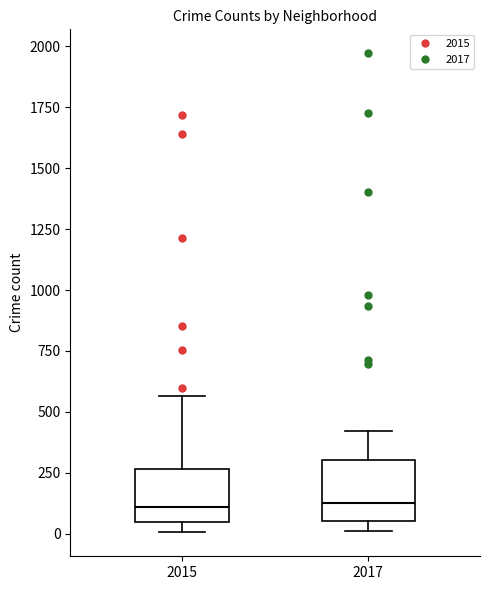

Where is the lower edge of the box at x = 2017 on the y-axis? The values are not printed on the chart, so give them approximately, as read against the axis.

50